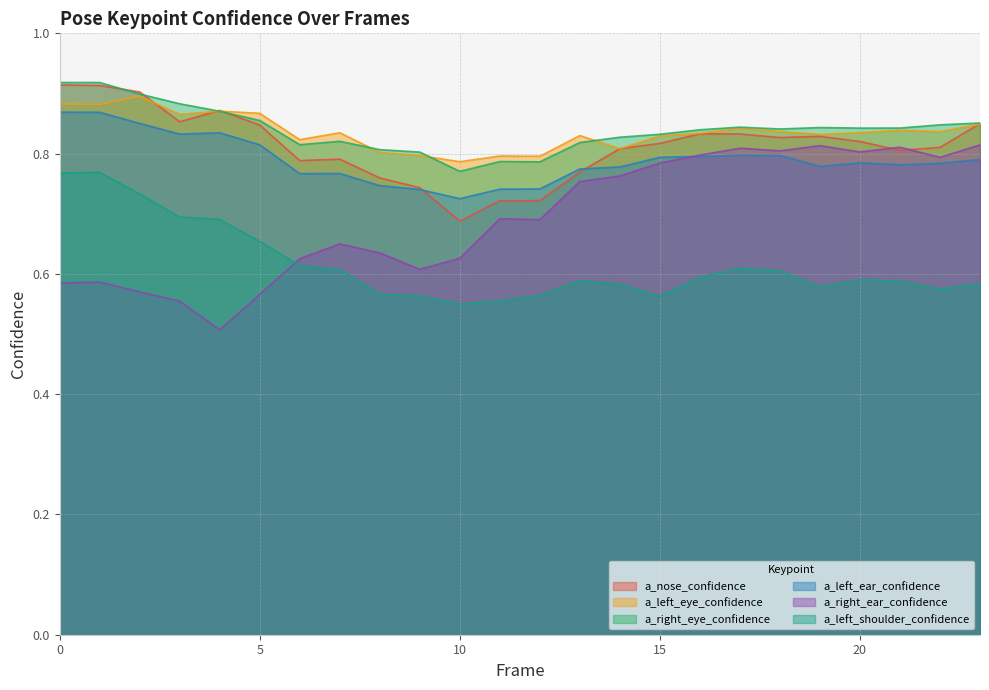

At which category is the sum across all series the highest?

1